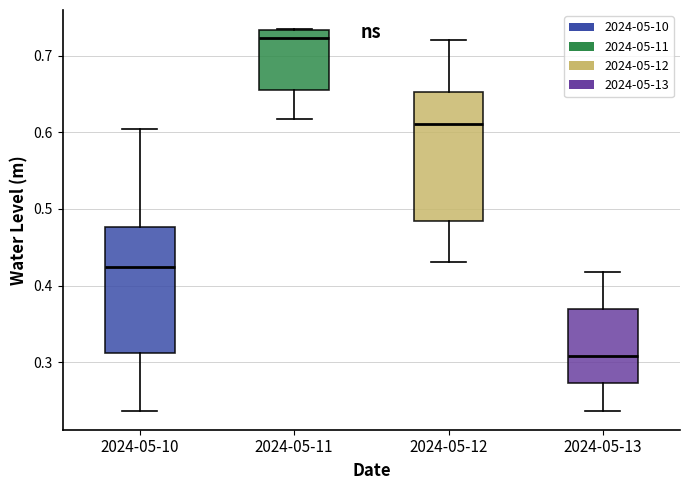

Reading left to right, read every box against the y-axis: the position of its median line, the range the box covers, and the ends of its whiskers. The values are not printed on the chart, so give them approximately, as read against the axis.

2024-05-10: median 0.42, box 0.31 to 0.48, whiskers 0.24 to 0.60
2024-05-11: median 0.72, box 0.66 to 0.73, whiskers 0.62 to 0.73
2024-05-12: median 0.61, box 0.48 to 0.65, whiskers 0.43 to 0.72
2024-05-13: median 0.31, box 0.27 to 0.37, whiskers 0.24 to 0.42